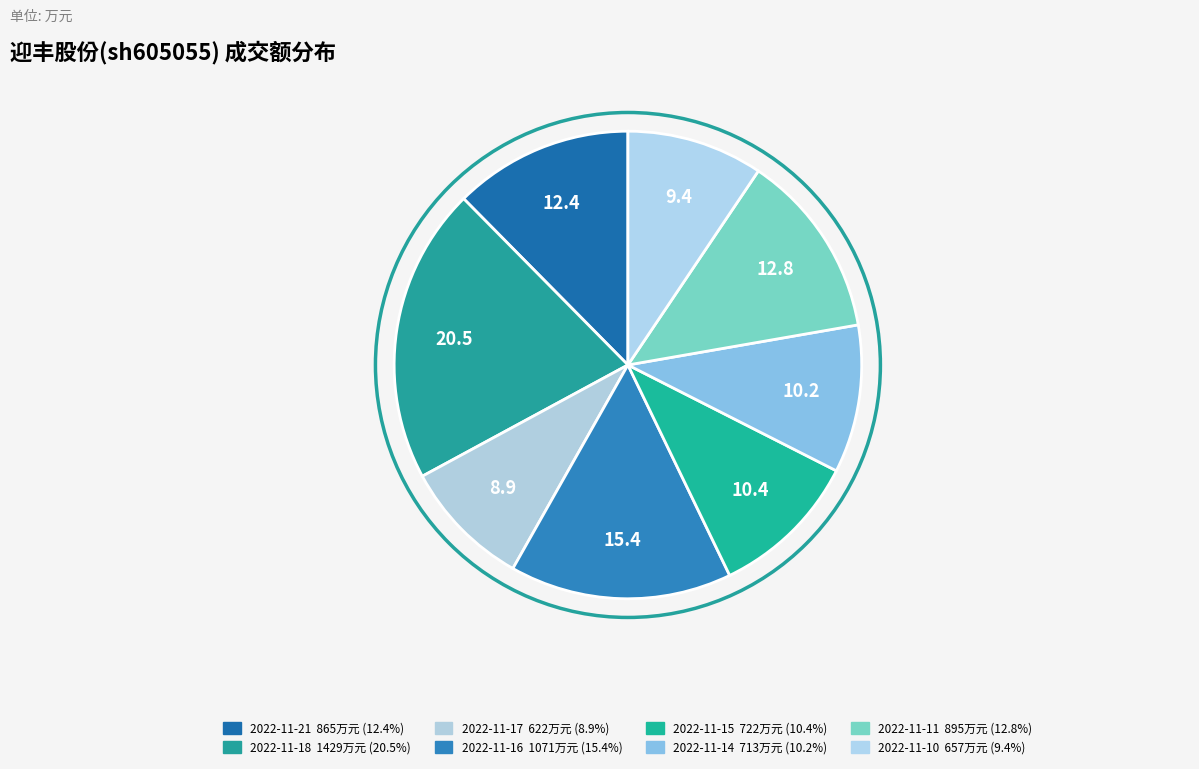

To the nearest percent, what is the average slice percentage?

12%